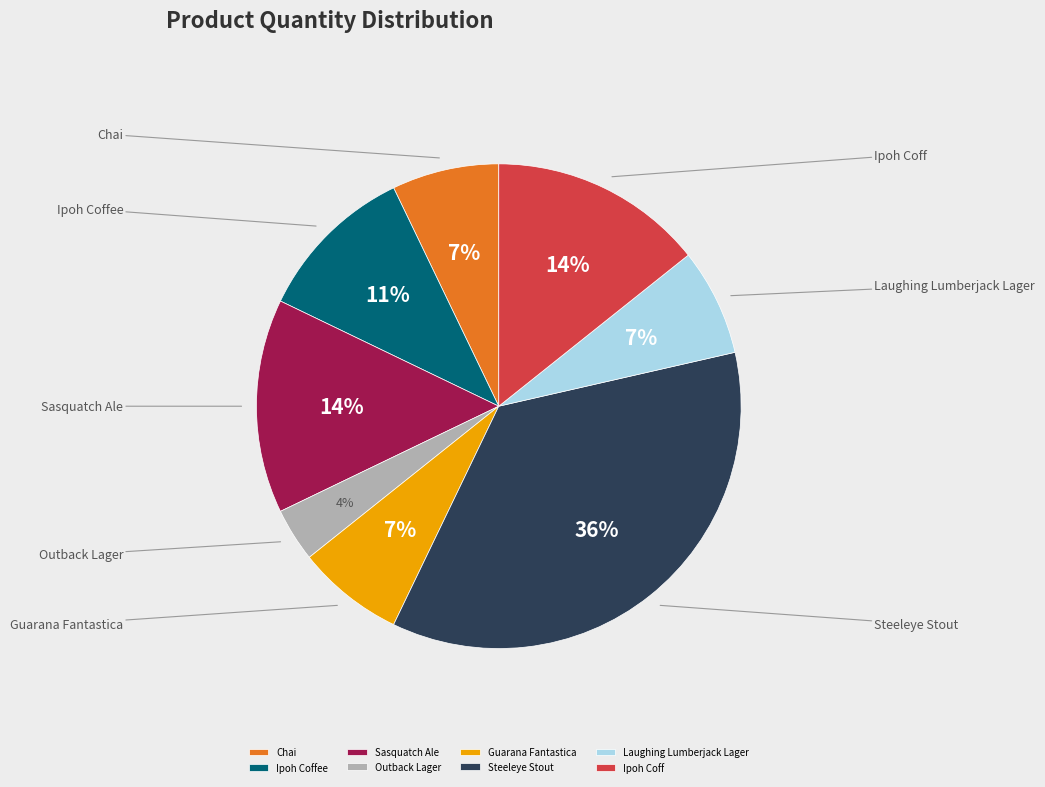

To the nearest percent, what portion does Ipoh Coff represent?

14%